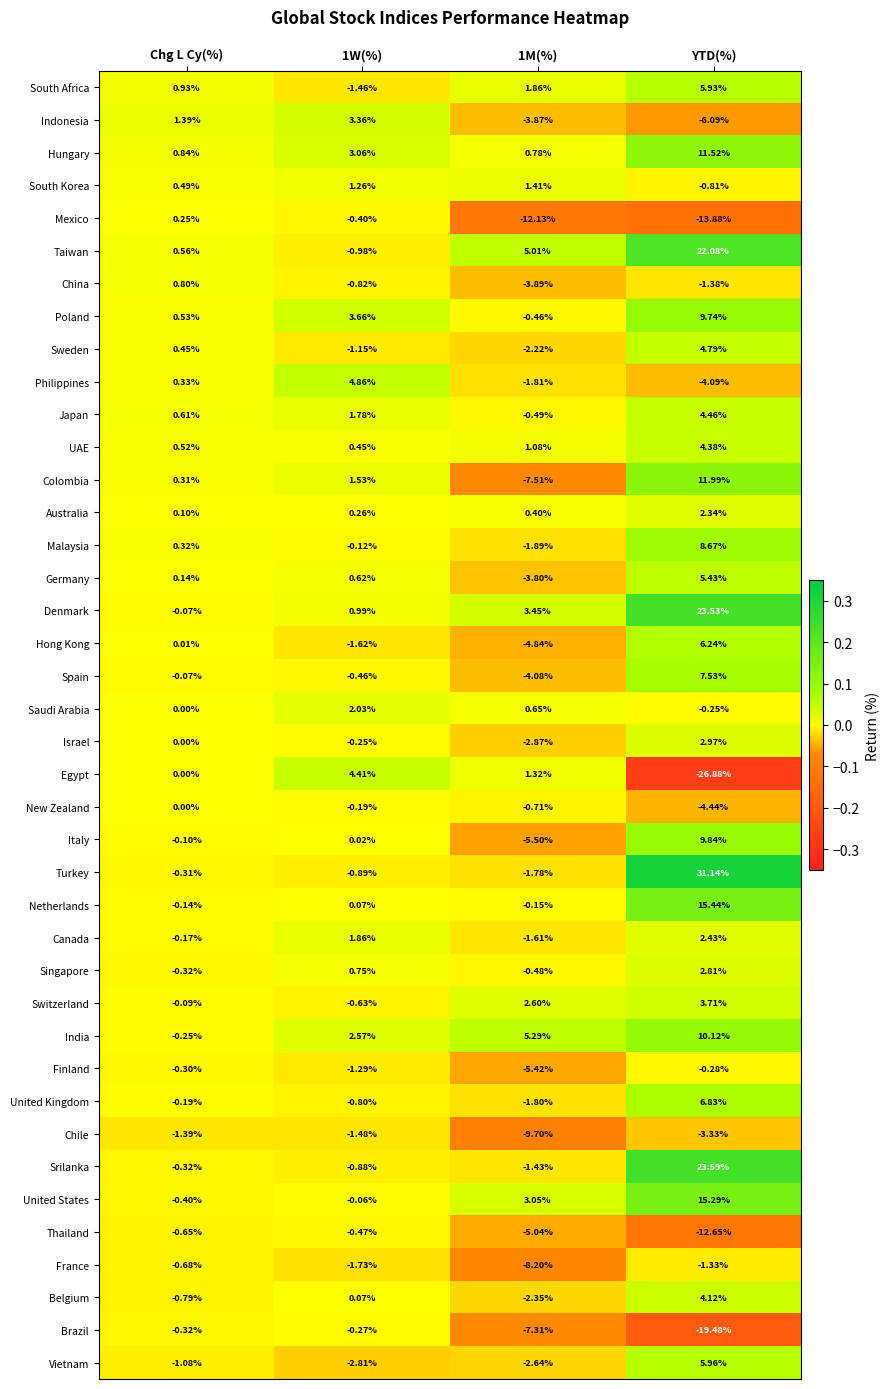

How many data points does each series have?

4